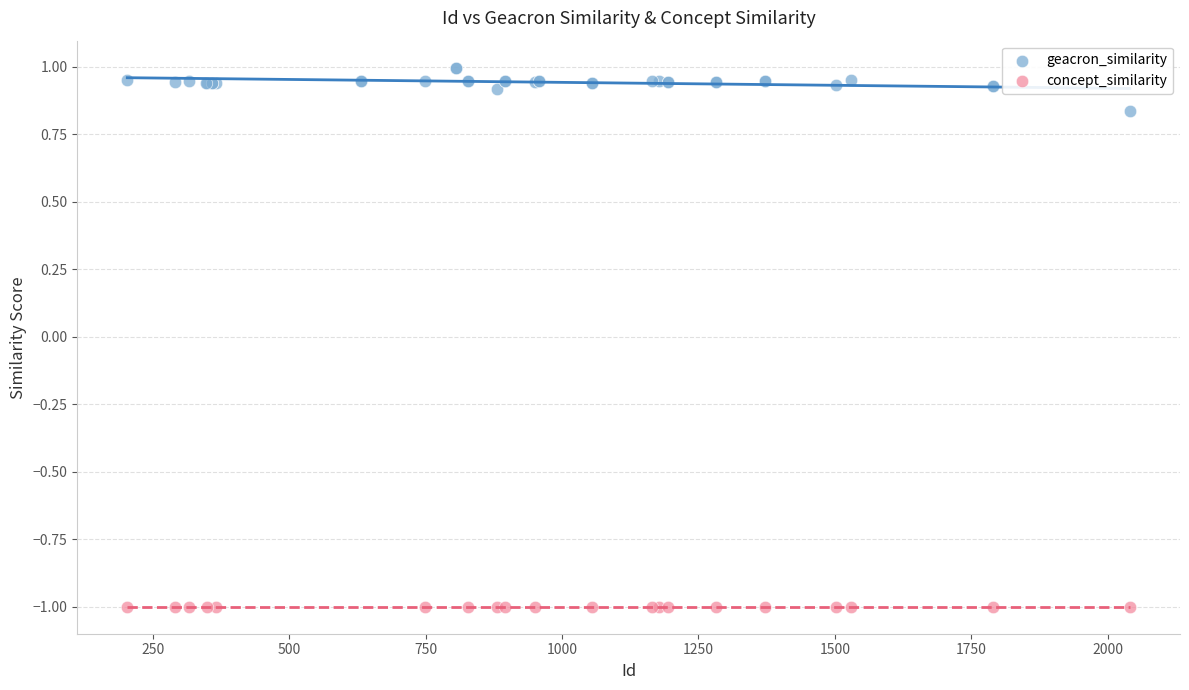

Which series contains the lowest Y value?

concept_similarity